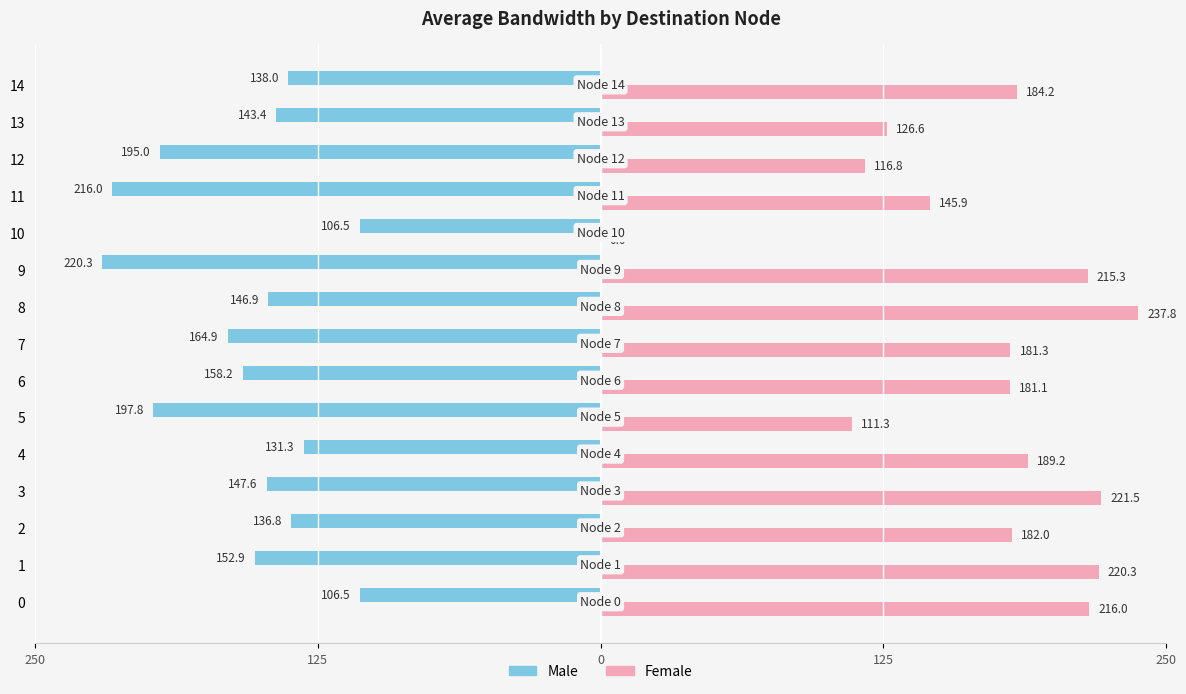

What are all the series names shown in the legend?

Male, Female